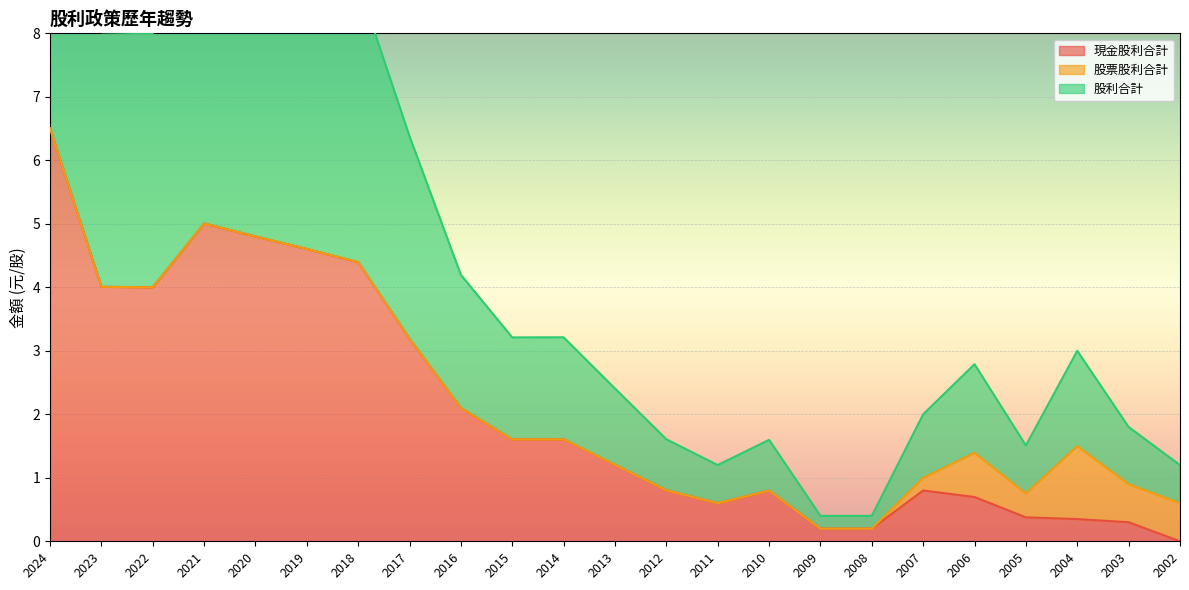

Where is 現金股利合計 nearest to the value 3?

2017